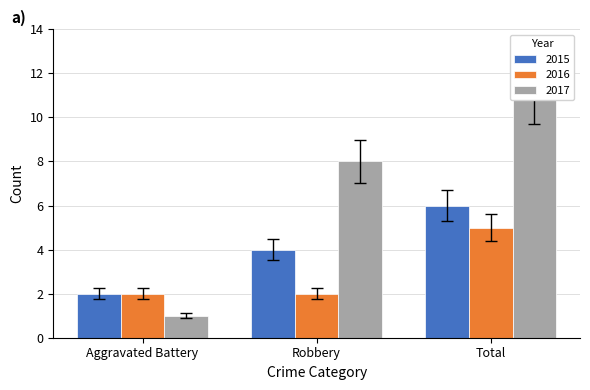

At which category is the sum across all series the highest?

Total